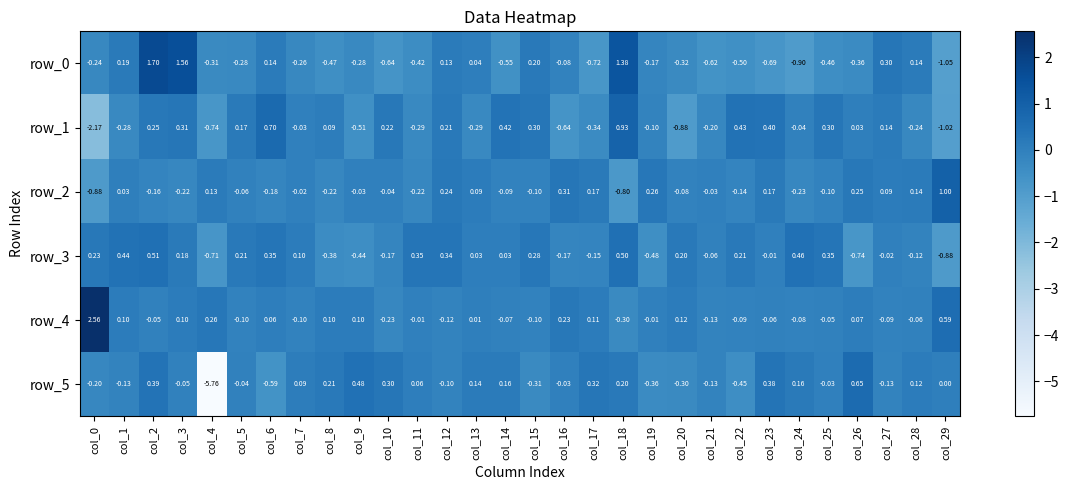

Is the value of row_1 at col_10 greater than the value of row_4 at col_27?

Yes